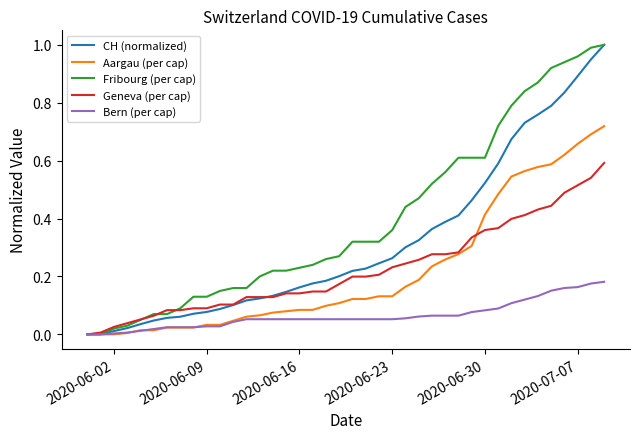

What are all the series names shown in the legend?

CH (normalized), Aargau (per cap), Fribourg (per cap), Geneva (per cap), Bern (per cap)